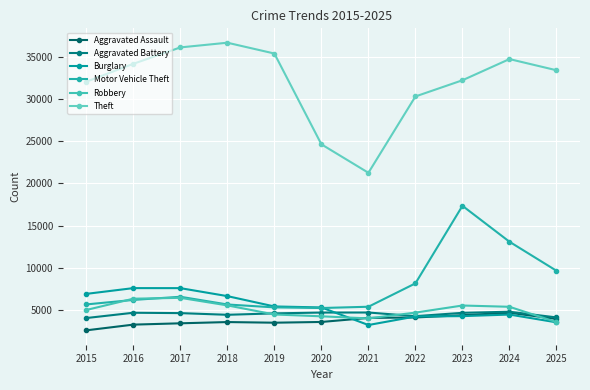

The value of Robbery at 2024 is 5371. True or false?

True